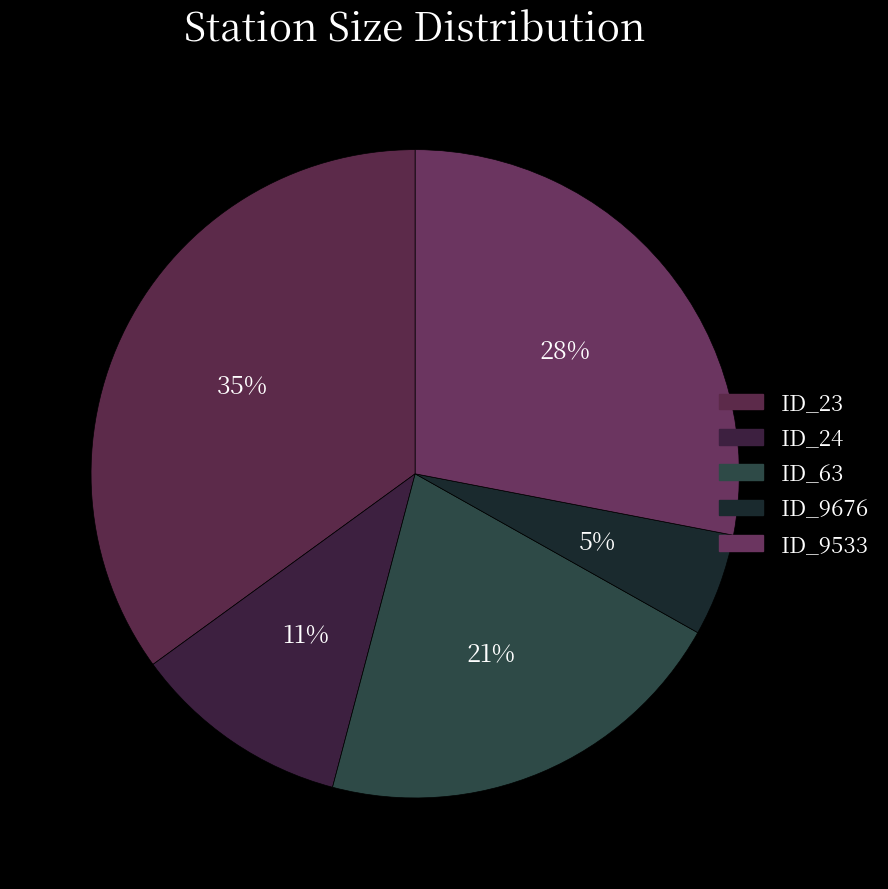

How many segments does this pie chart have?

5